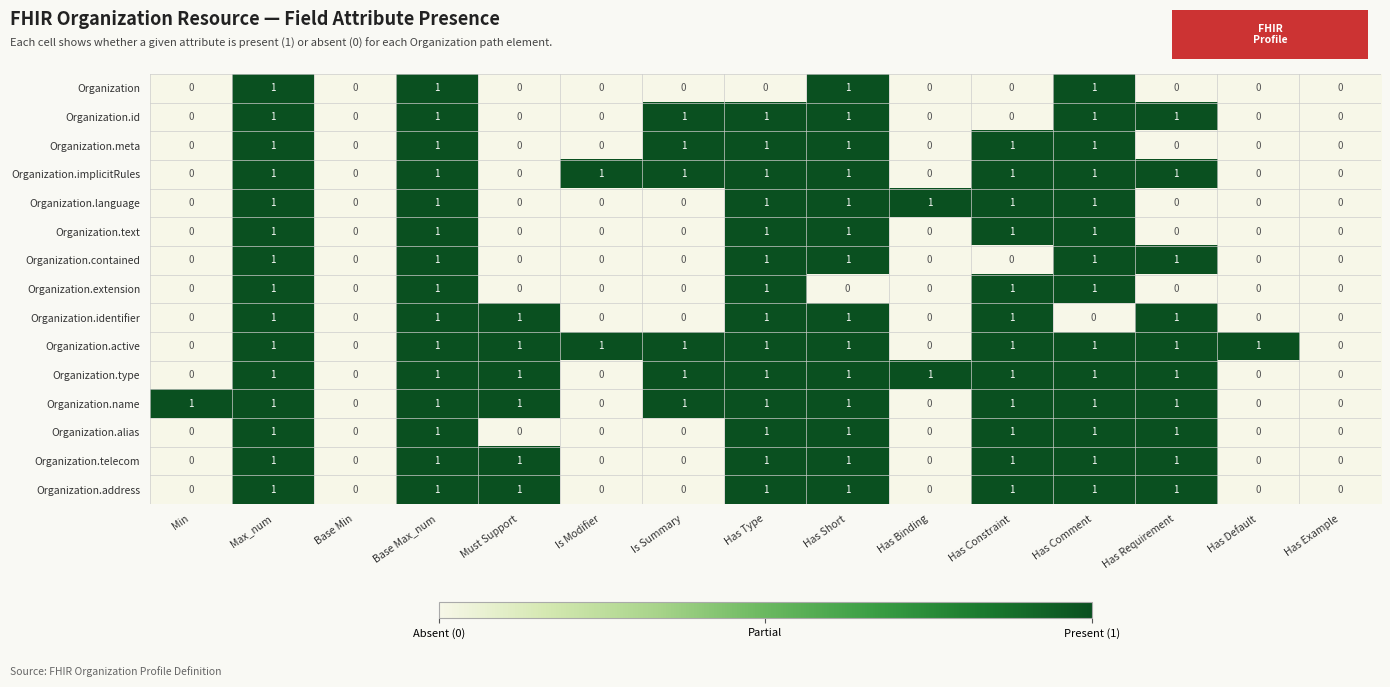

True or false: Organization.type has a value of -1 at Has Default.

False